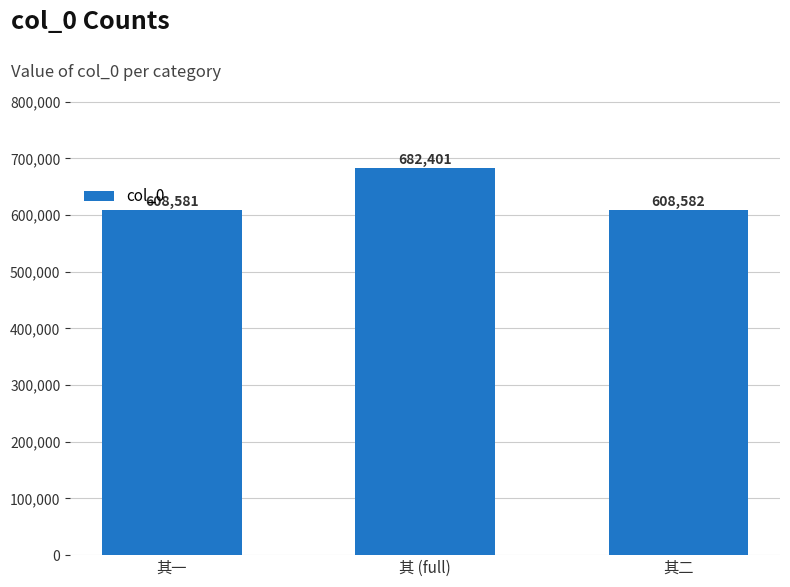

What is the minimum value shown in the chart?

608581